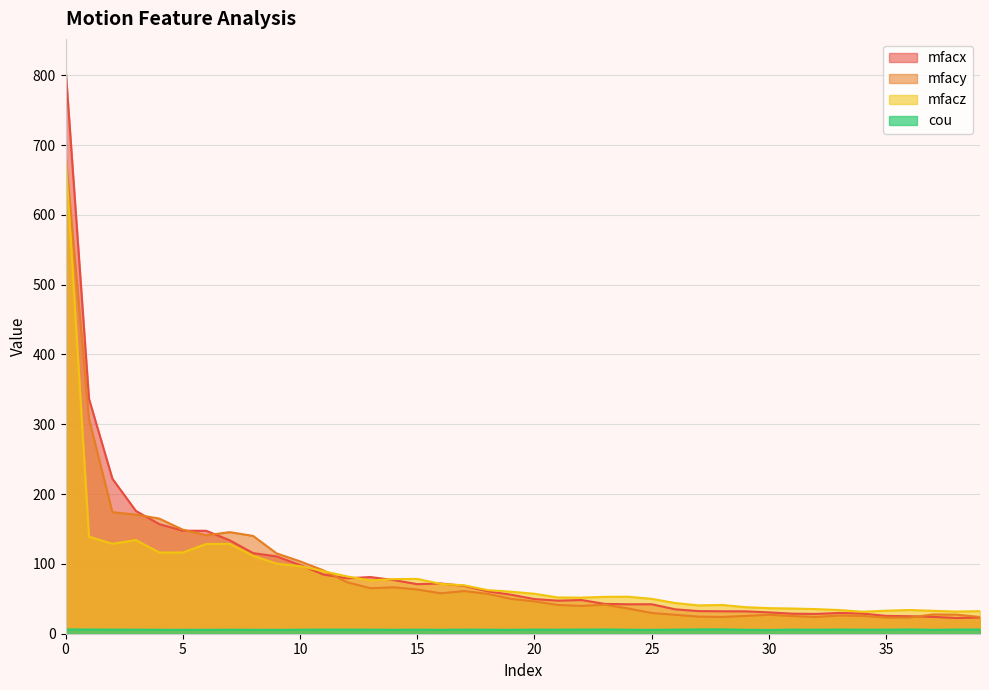

How many lines are shown in the chart?

4